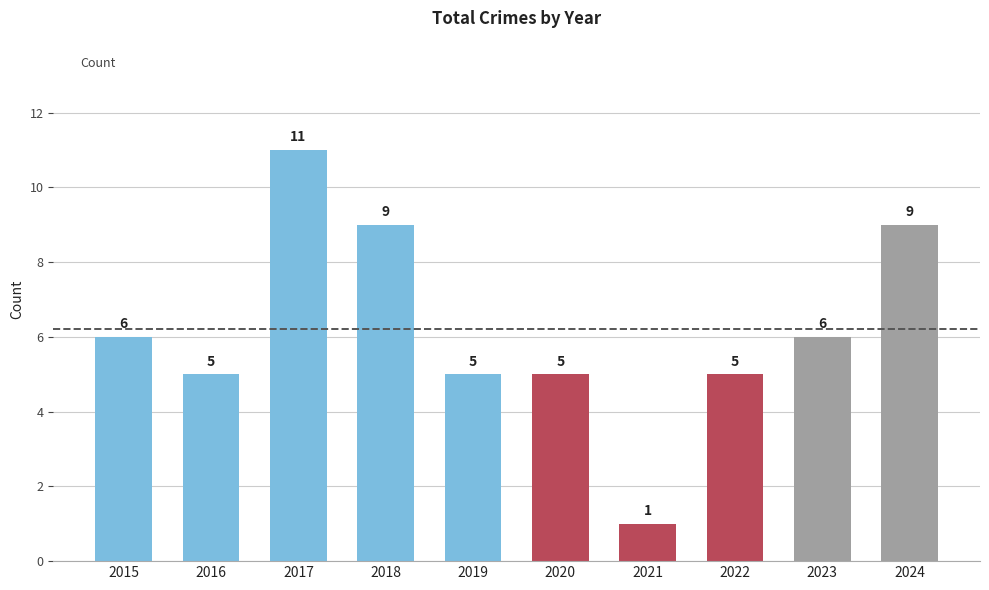

Is it true that the value at 2018 is 5?

False